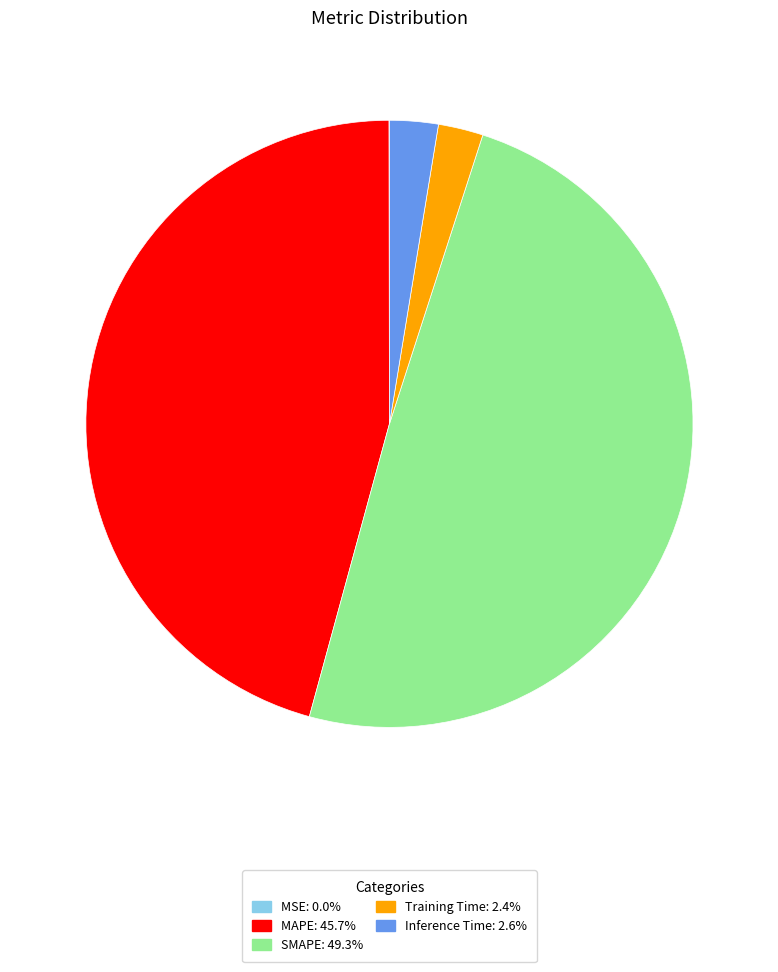

Combined, do Training Time: 2.4% and SMAPE: 49.3% account for over 50%?

Yes